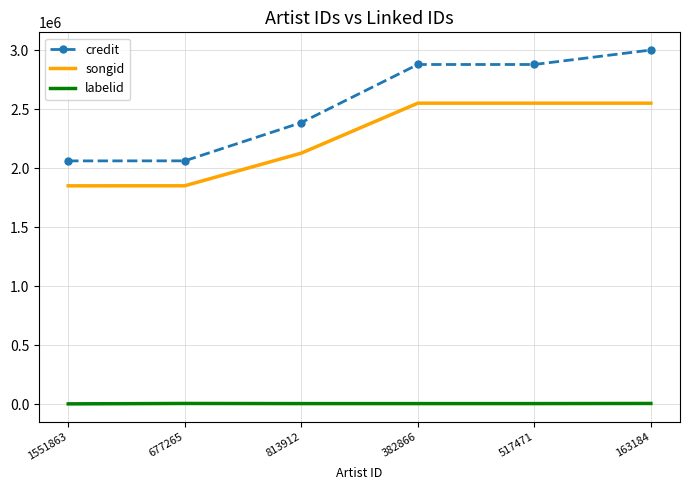

Which series has the widest spread of values?

credit